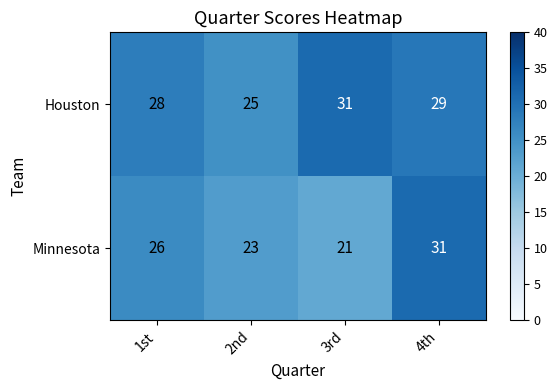

At 3rd, list the series in order from largest to smallest.

Houston, Minnesota